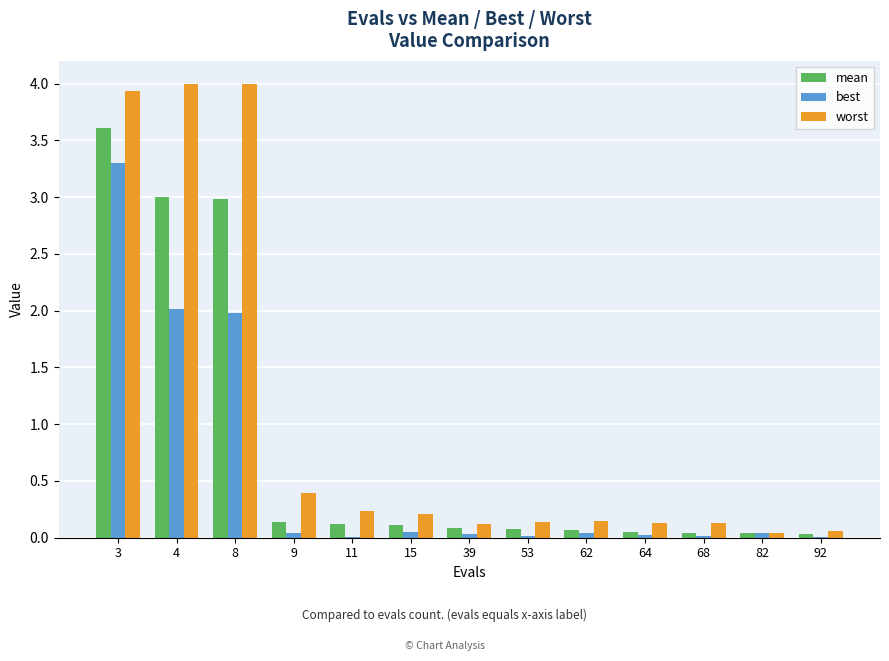

Are the bars grouped side by side (vs. stacked)?

Yes